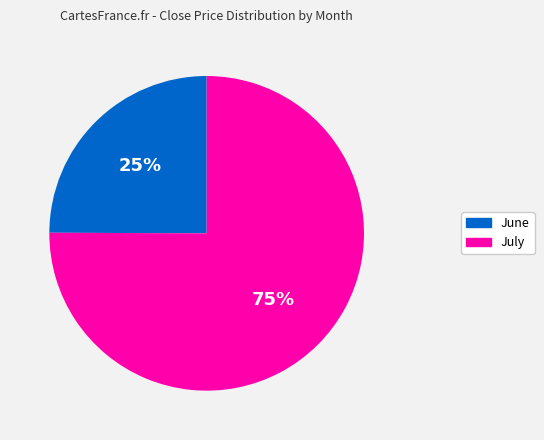

Is there any slice that represents more than half of the pie?

Yes